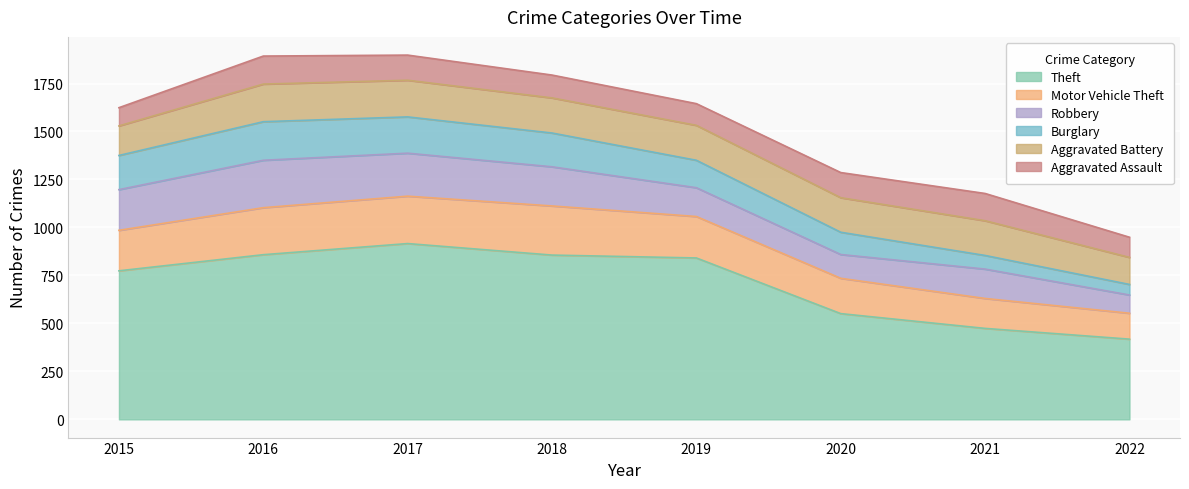

True or false: Burglary and Motor Vehicle Theft intersect in this chart.

False